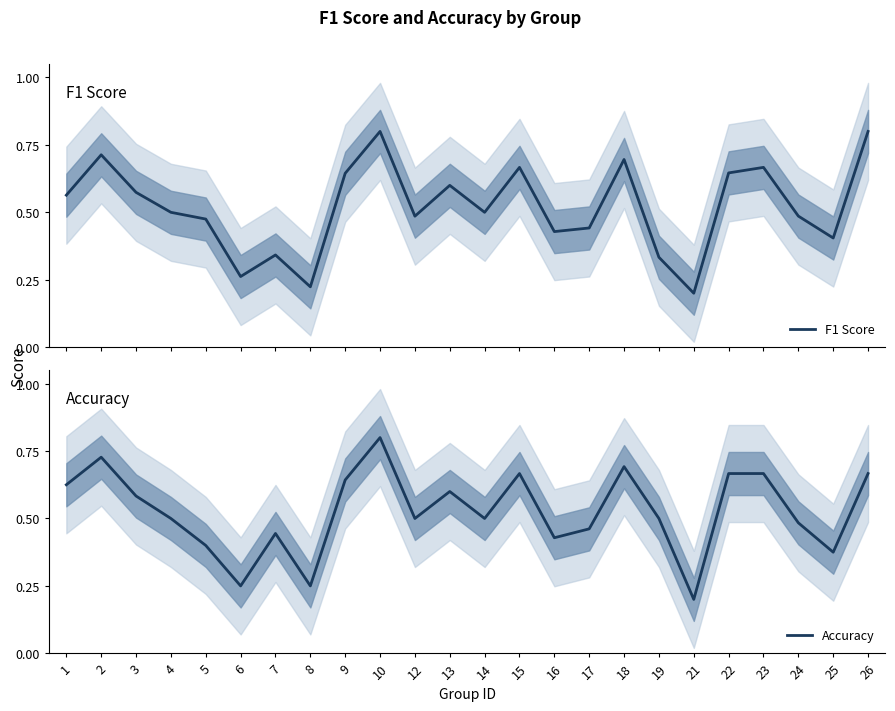

What is the value of the F1 Score point at the 10th from the left?

0.8